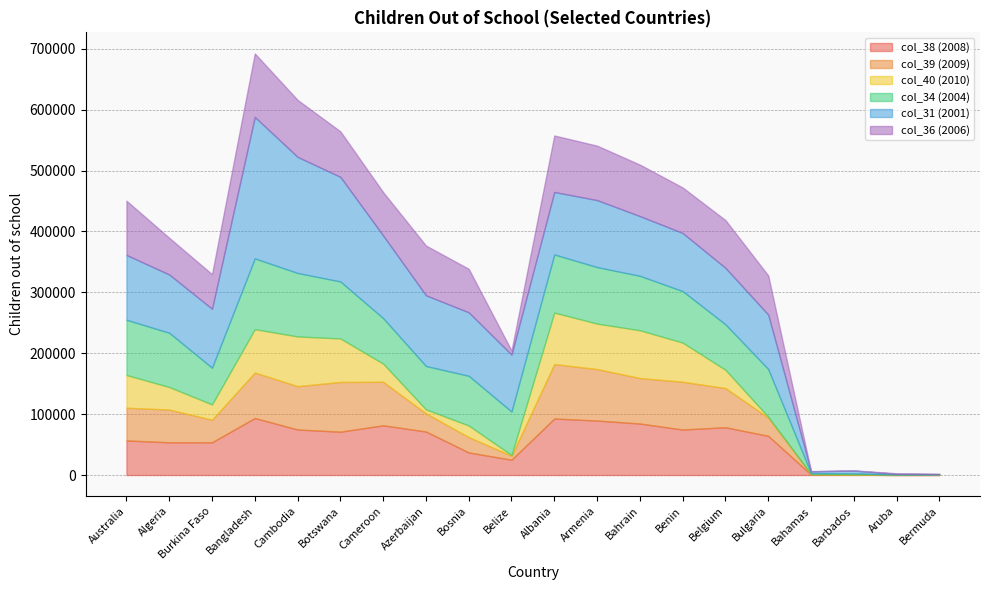

What is the maximum value shown in the chart?

232345